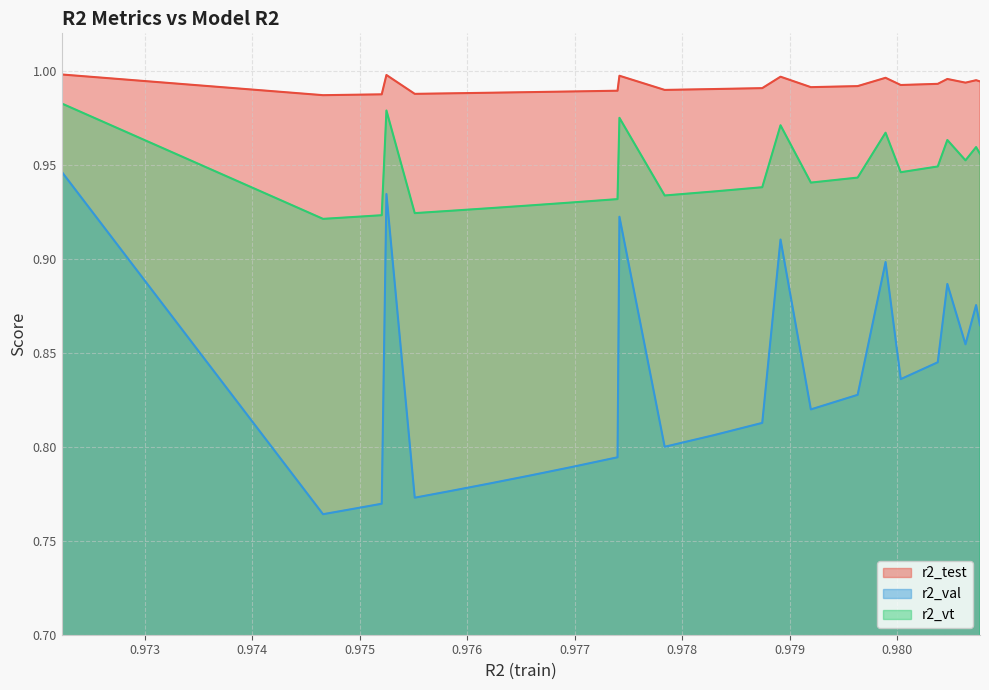

True or false: r2_val and r2_test cross at least once.

False